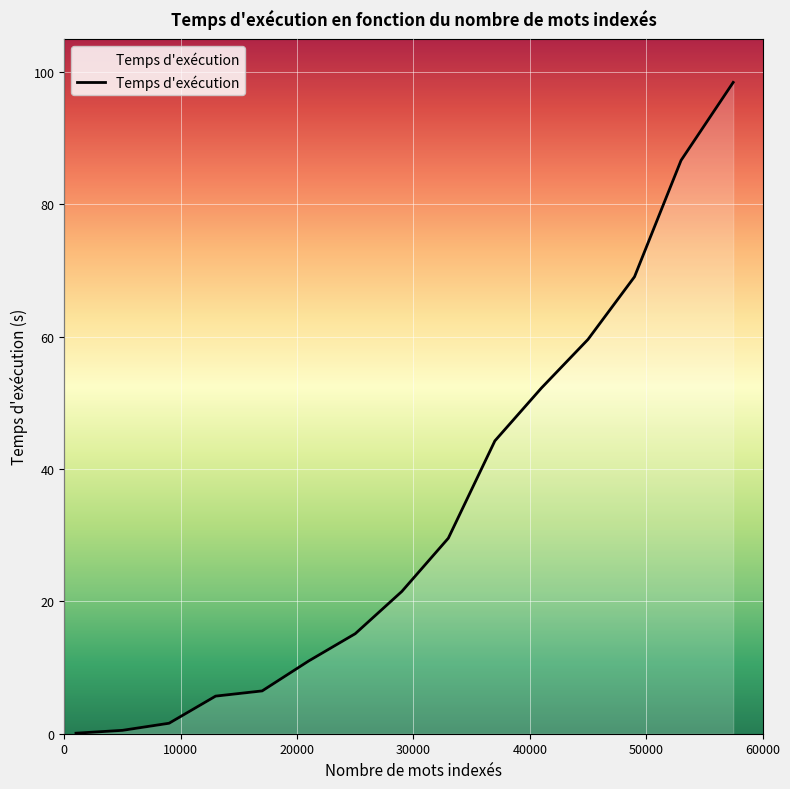

What is the greatest value displayed?

98.4